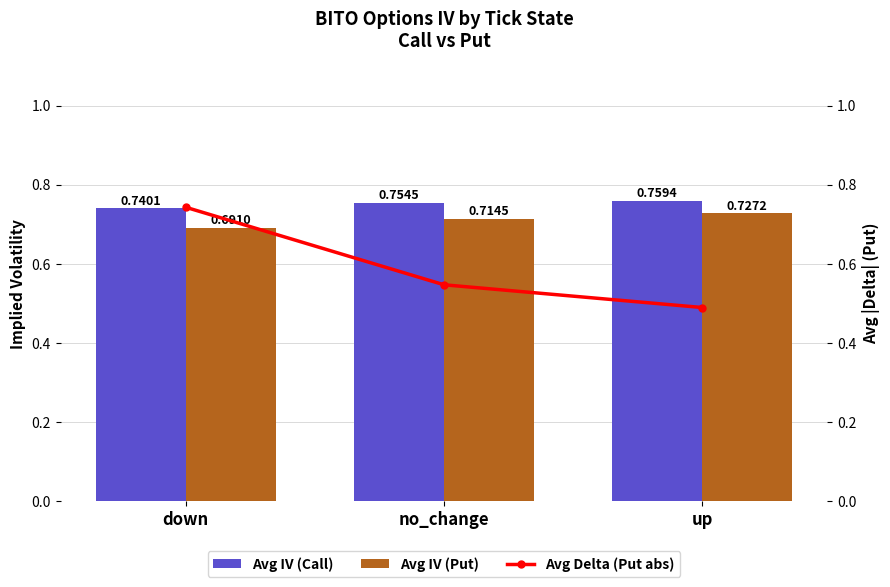

What value does the Avg IV (Call) series have at no_change?

0.8